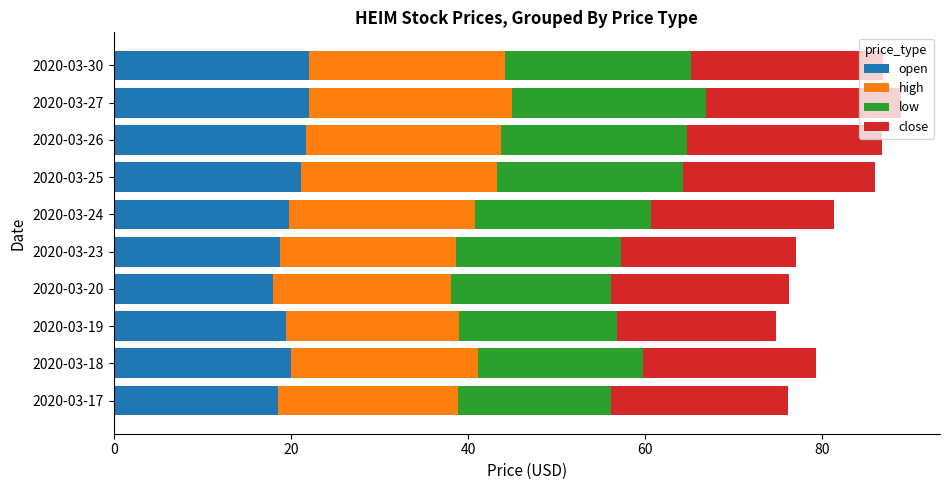

What is the difference between the open values at 2020-03-20 and 2020-03-30?

4.1